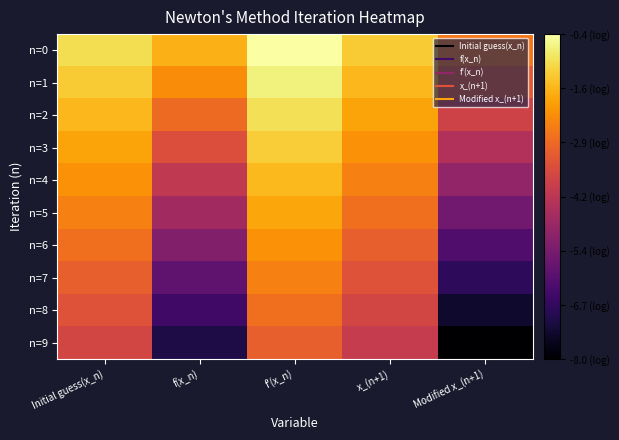

What is the greatest value displayed?

-0.4